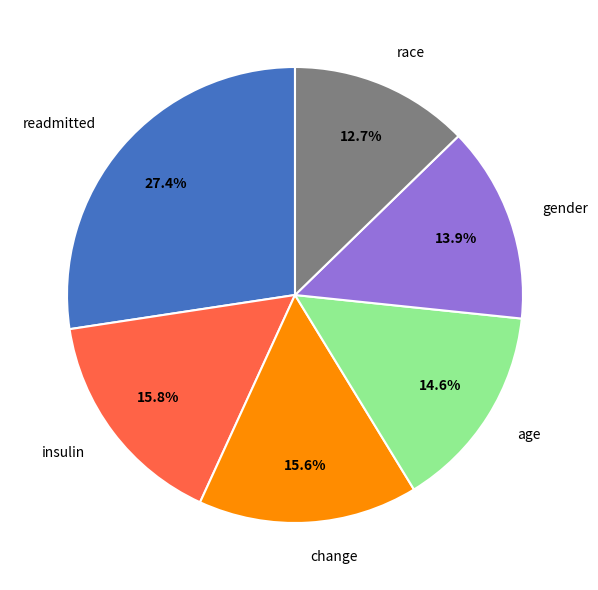

Which has a higher value, gender or race?

gender